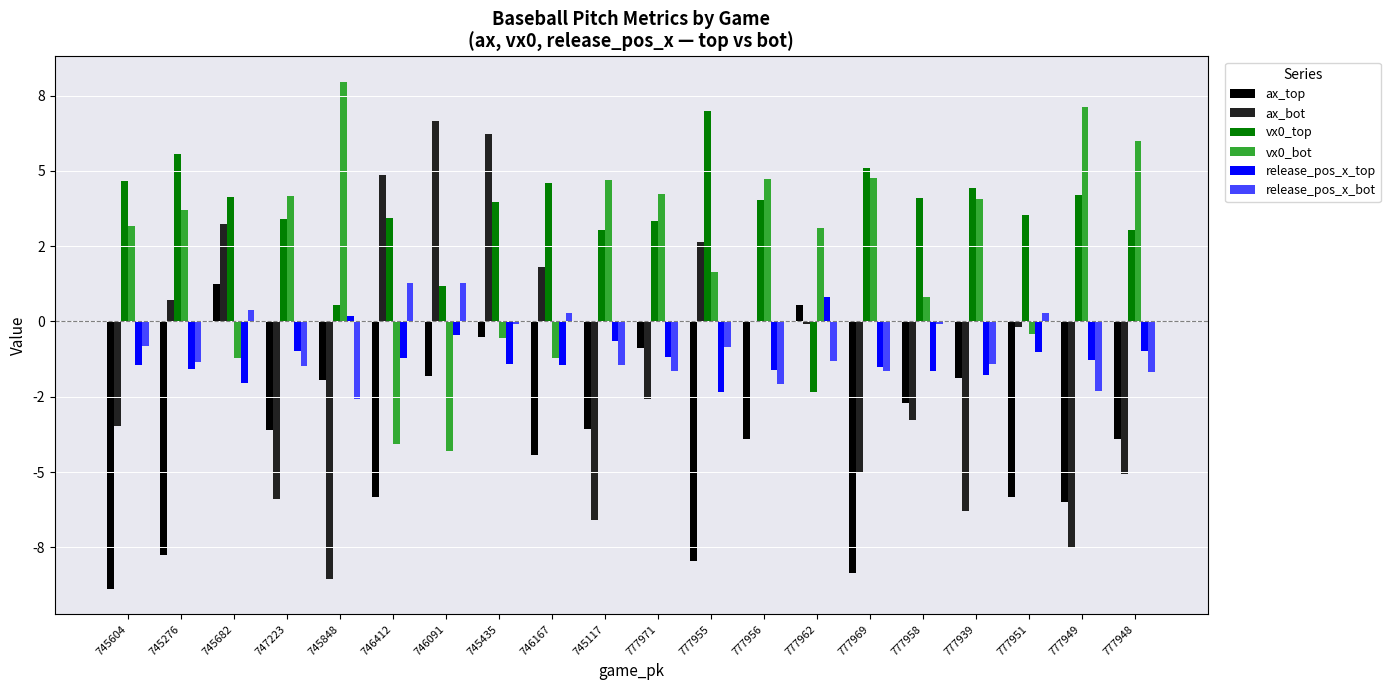

Which category has the highest value across all series?

745848